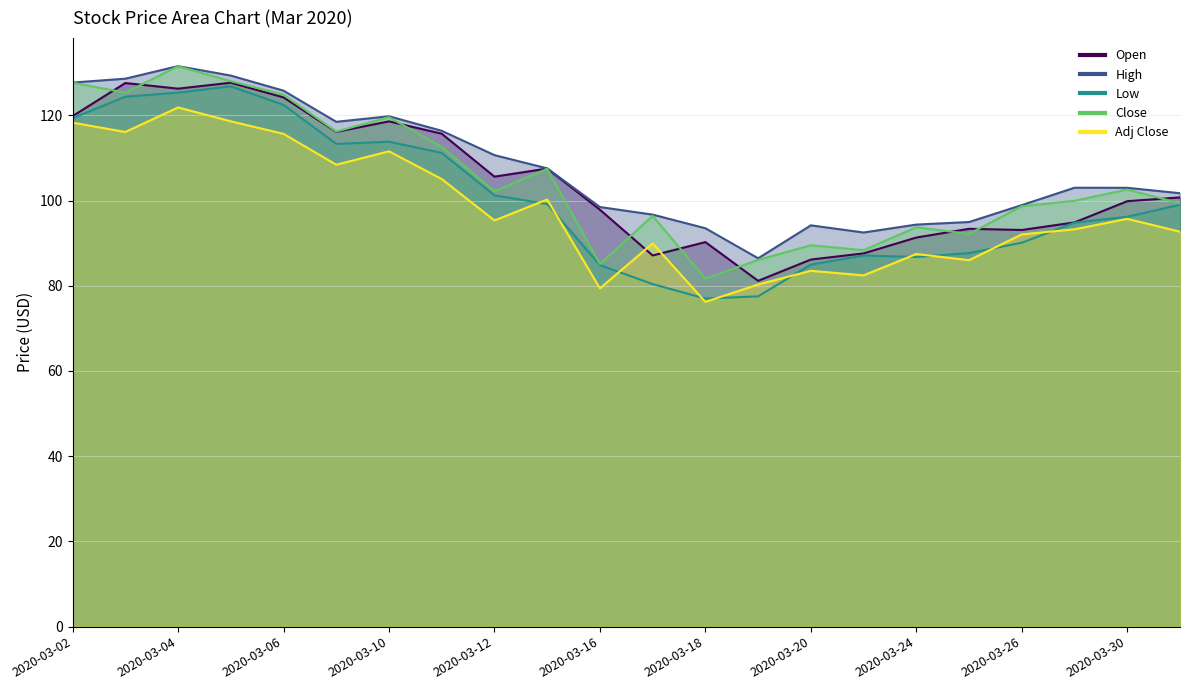

Which series has the widest spread of values?

Close